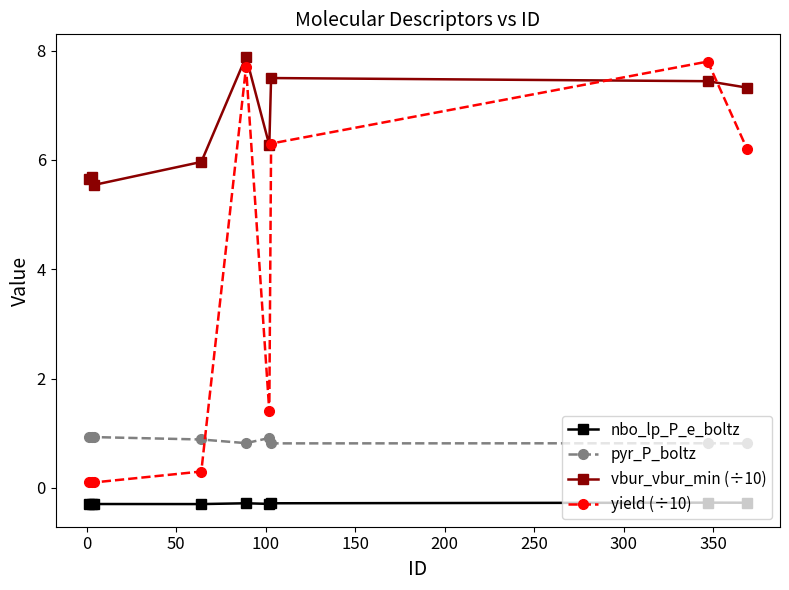

List the series in order of their overall mean, lowest first.

nbo_lp_P_e_boltz, pyr_P_boltz, yield (÷10), vbur_vbur_min (÷10)